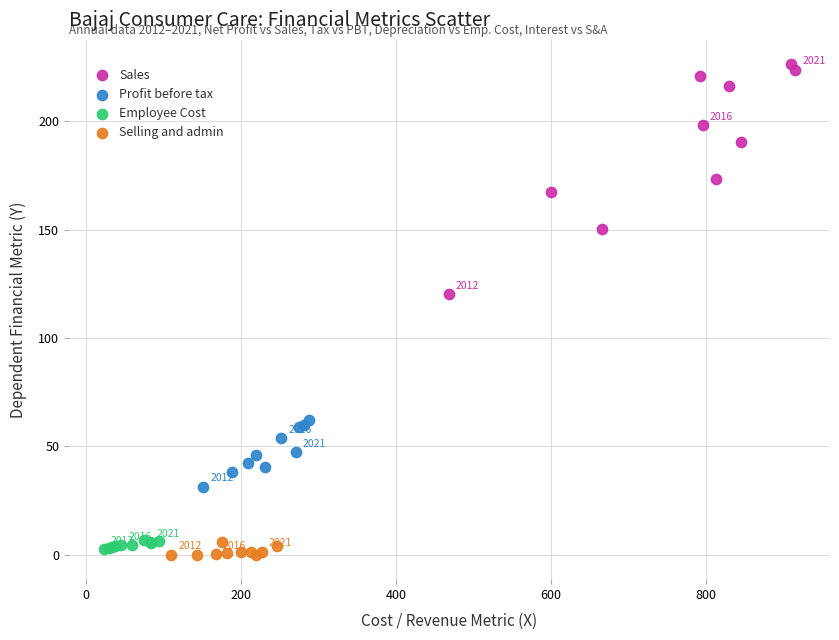

Which series has the largest Y range (max minus min)?

Sales